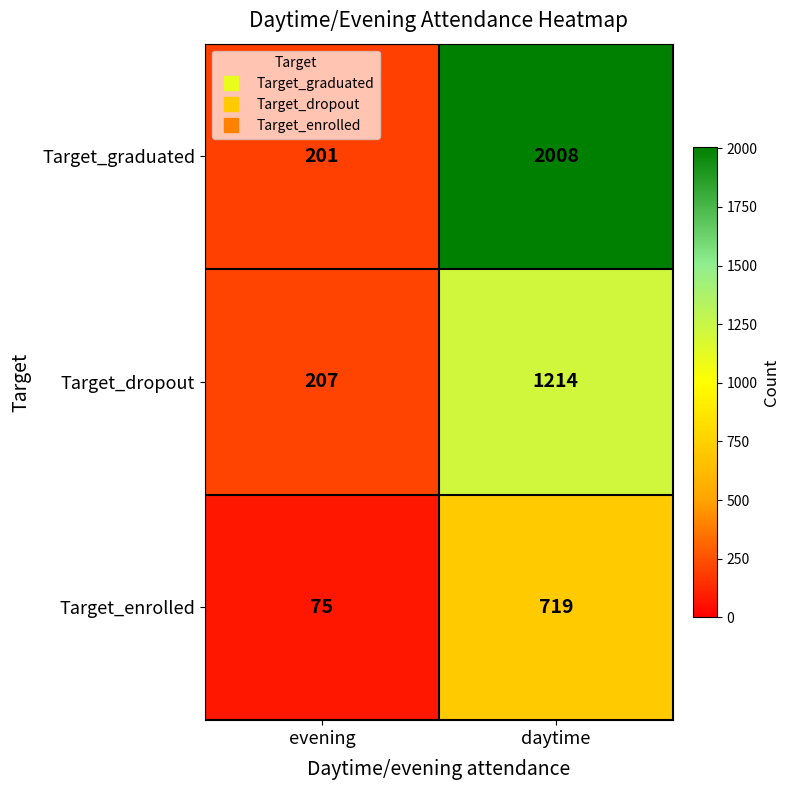

Which series has the largest range (max minus min)?

Target_graduated